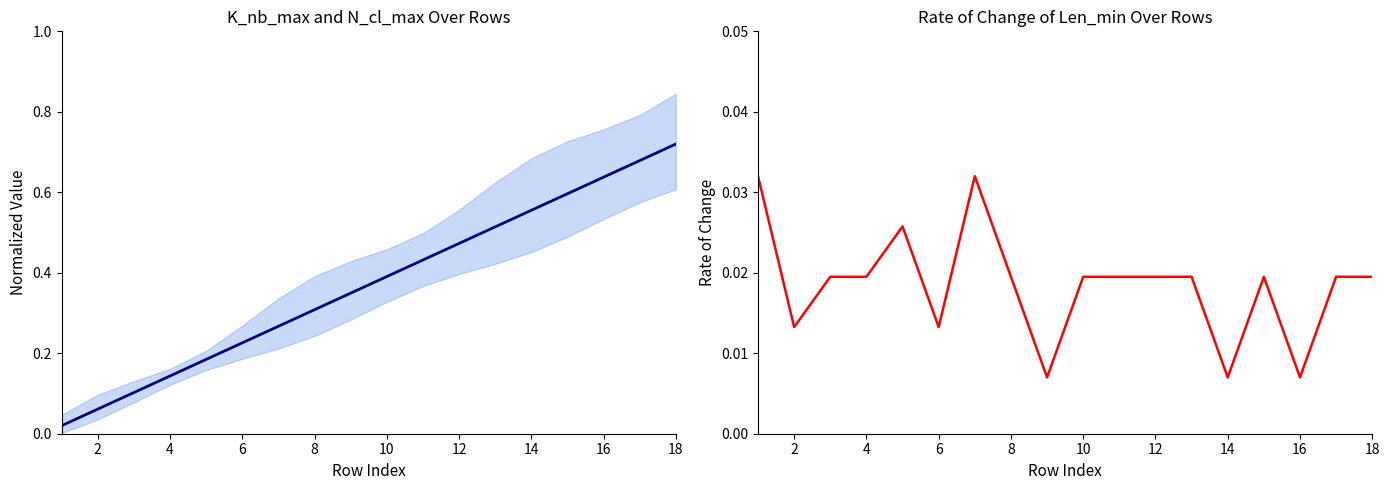

What is the difference between the highest and lowest values at 4?

0.1